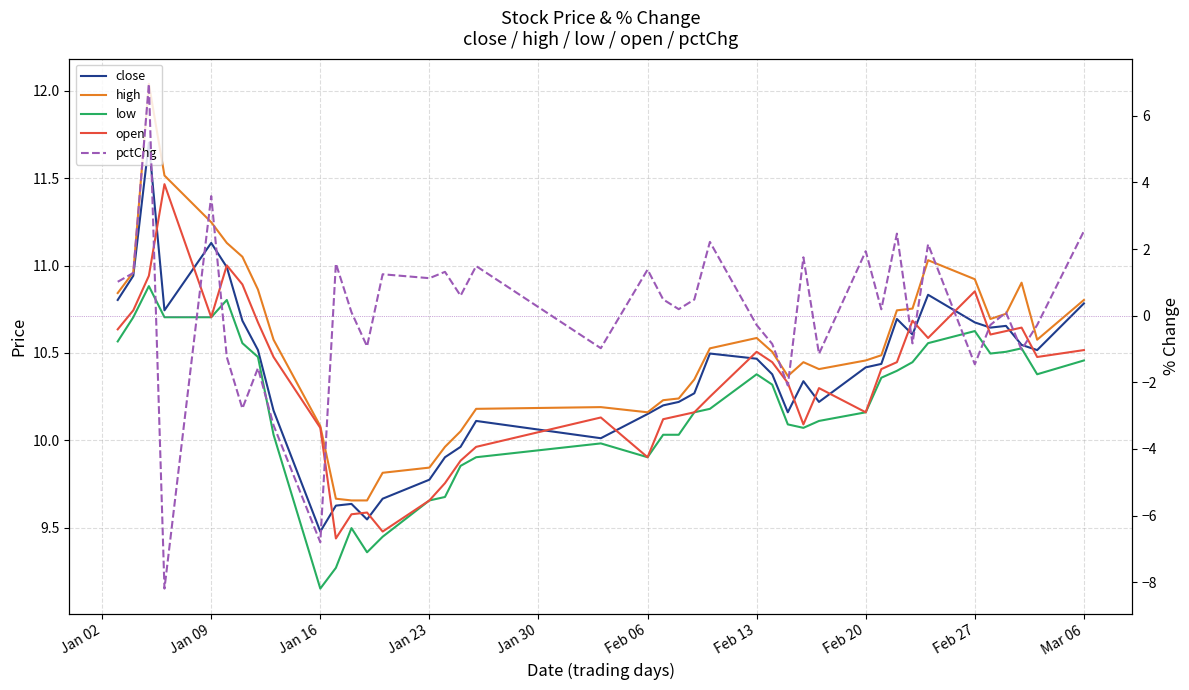

What are all the series names shown in the legend?

close, high, low, open, pctChg